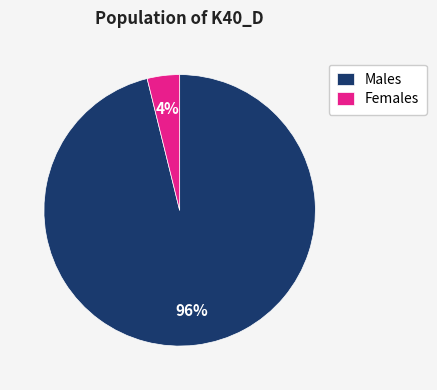

Which slice is the smallest?

Females